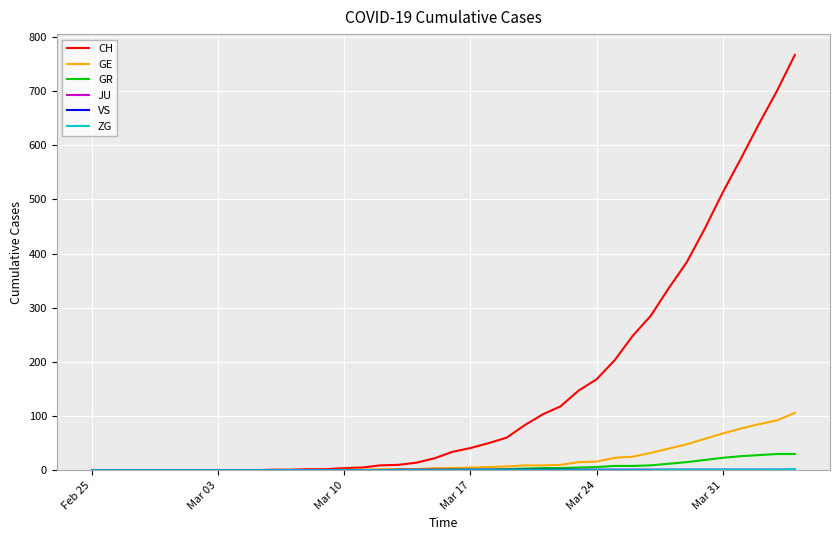

Is this an area chart (filled region under the line)?

No